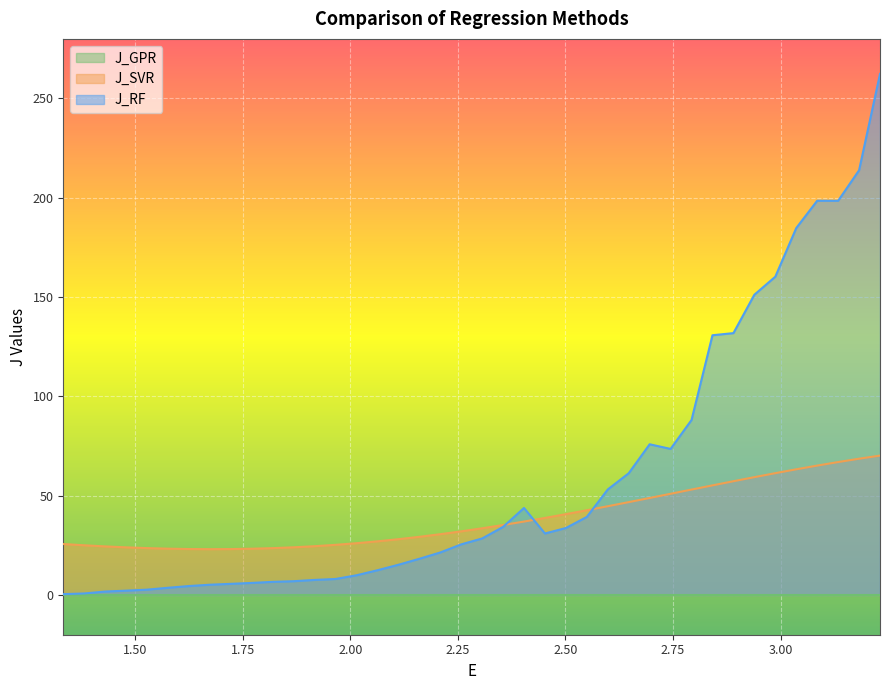

True or false: J_RF and J_GPR intersect in this chart.

False